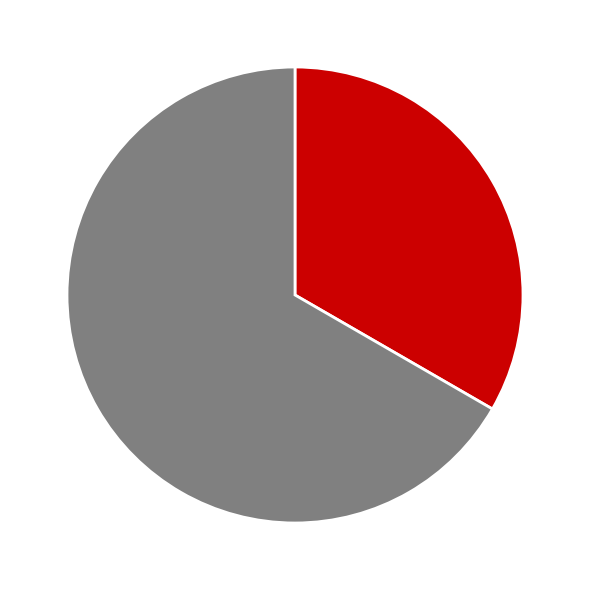

Is there a majority slice in this chart?

Yes